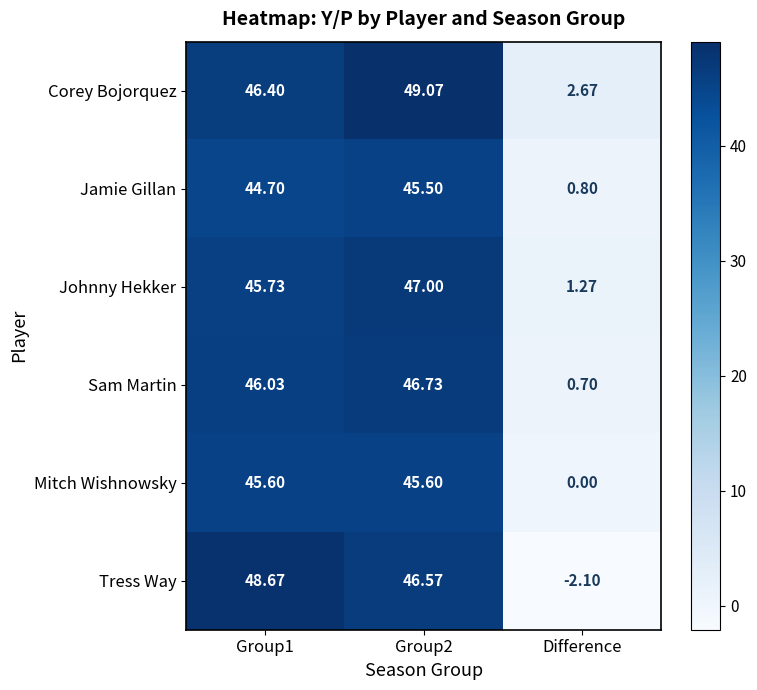

Which label corresponds to the smallest value in the chart?

Difference